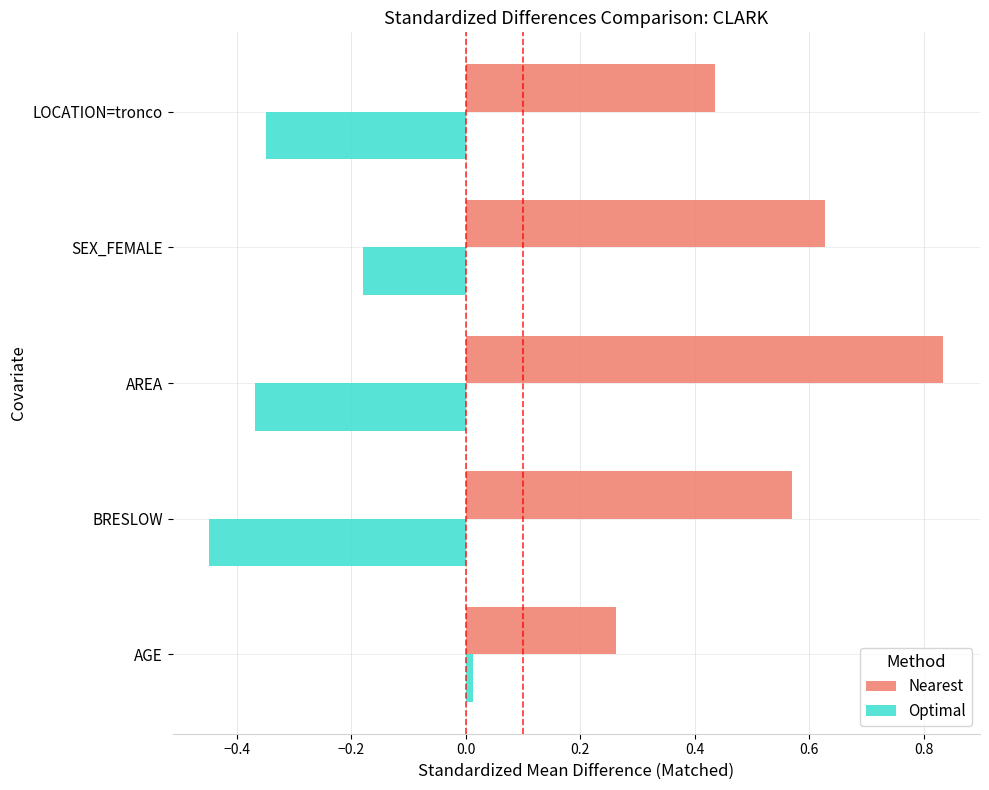

How many series are shown in this chart?

2